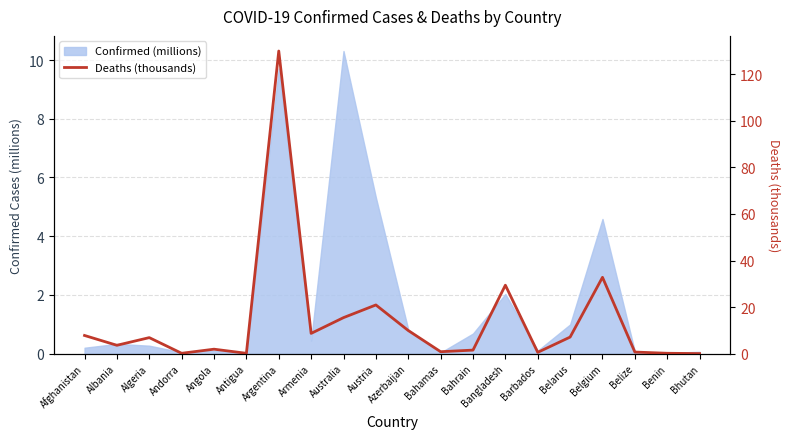

Which label corresponds to the smallest value in the chart?

Bhutan